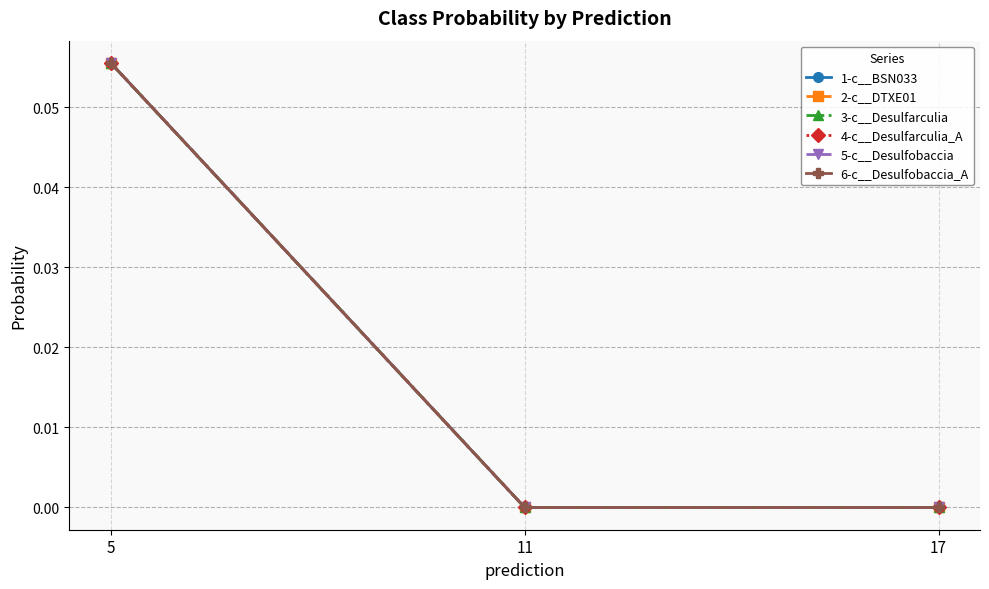

Is this an area chart (filled region under the line)?

No